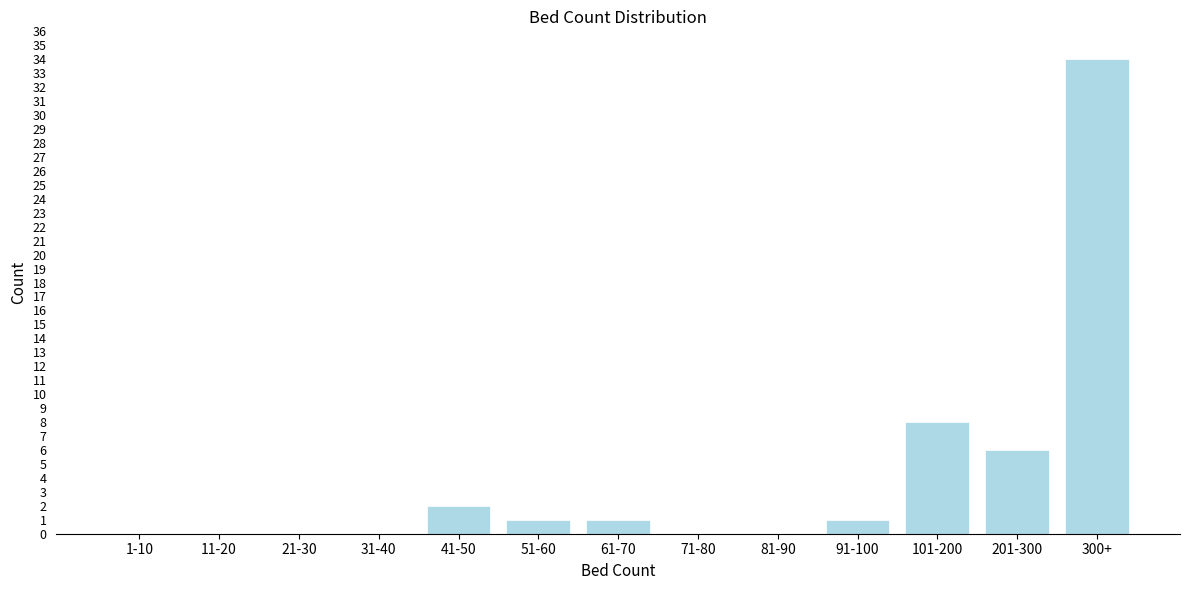

Reading right to left, list all the values displayed in this chart.

300+=34	201-300=6	101-200=8	91-100=1	81-90=0	71-80=0	61-70=1	51-60=1	41-50=2	31-40=0	21-30=0	11-20=0	1-10=0